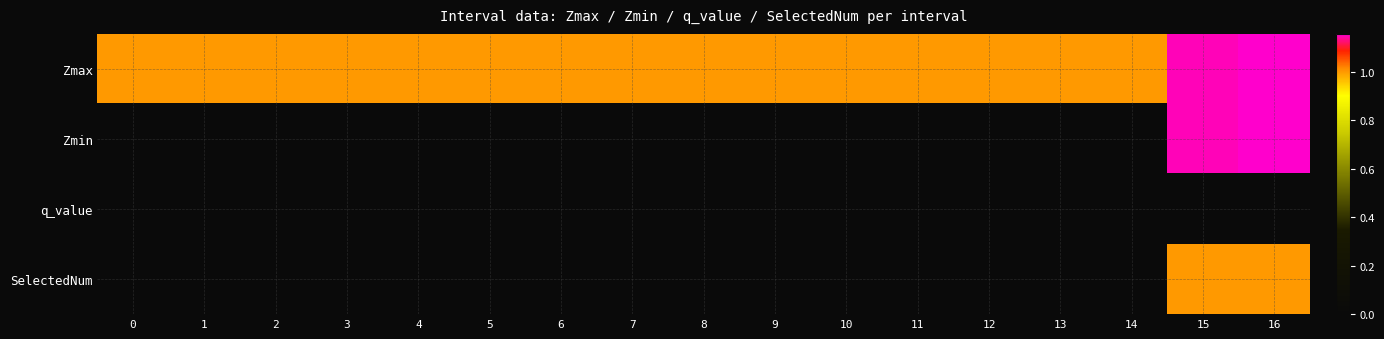

What is the spread (max minus min) of values at 10?

1.0